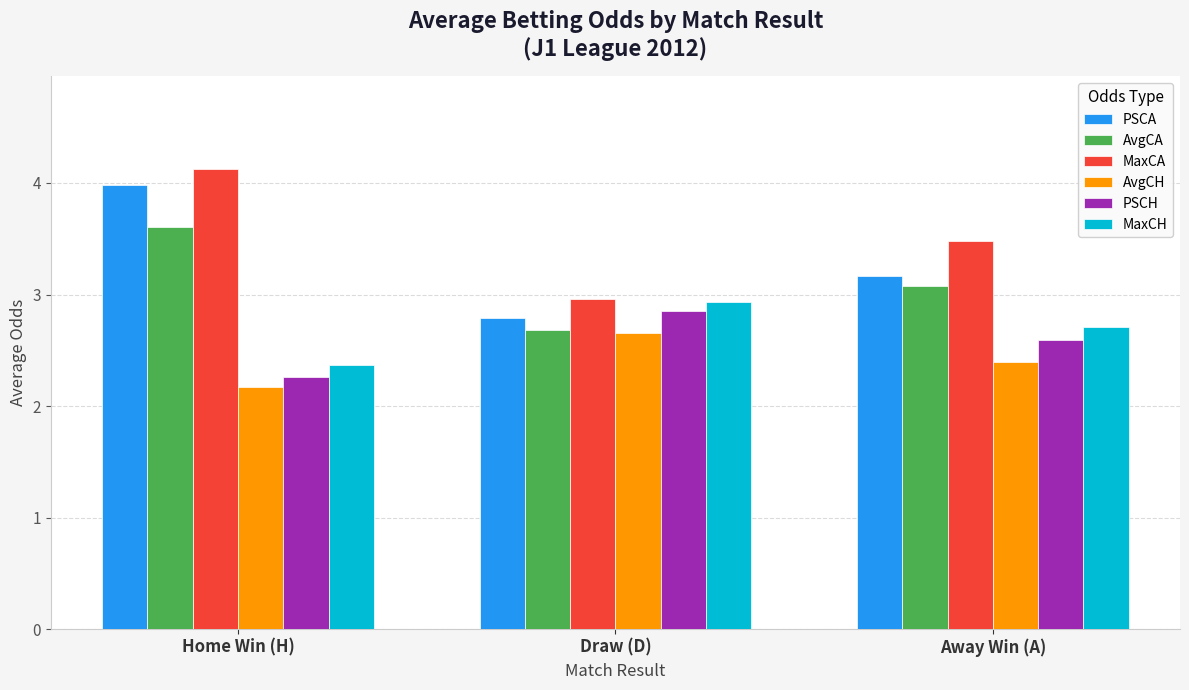

Which label corresponds to the smallest value in the chart?

Home Win (H)